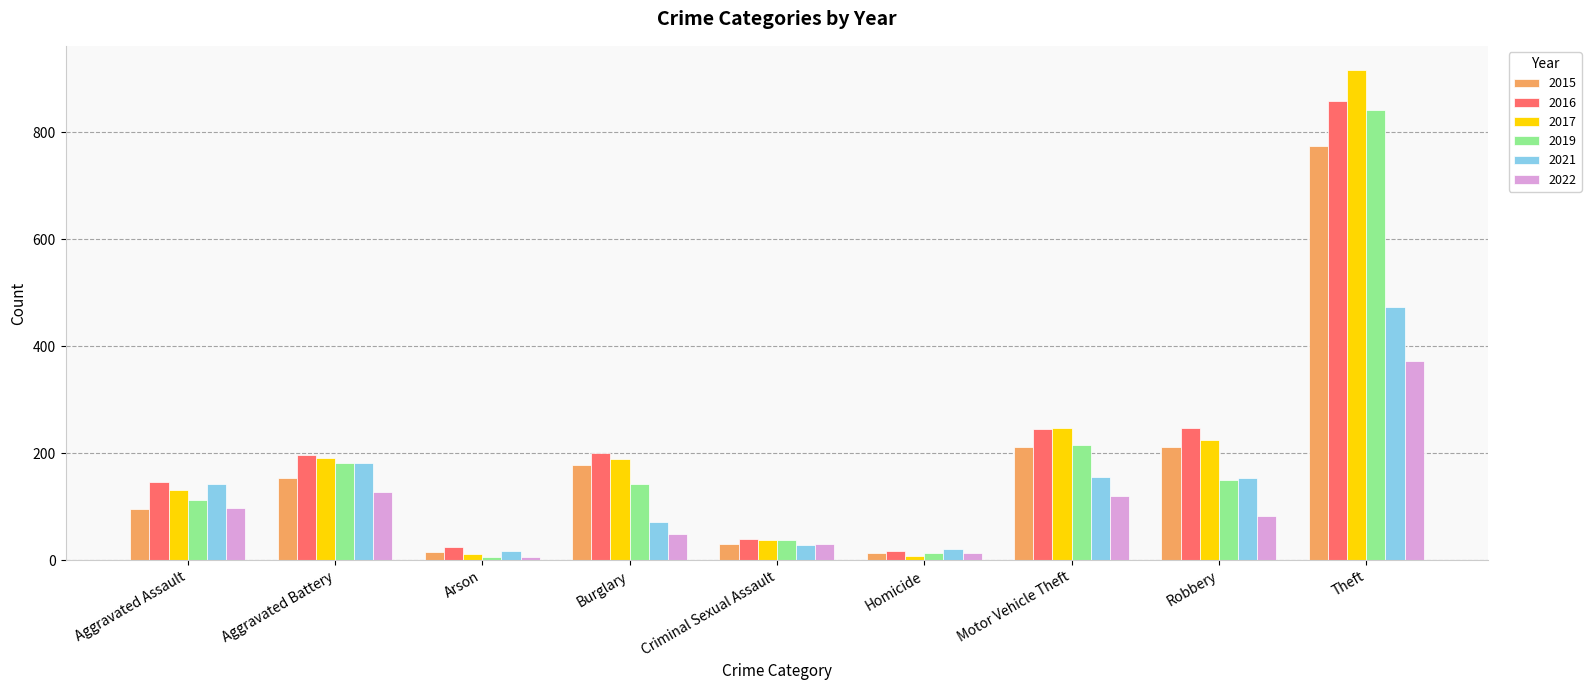

What position from the right is Burglary?

6